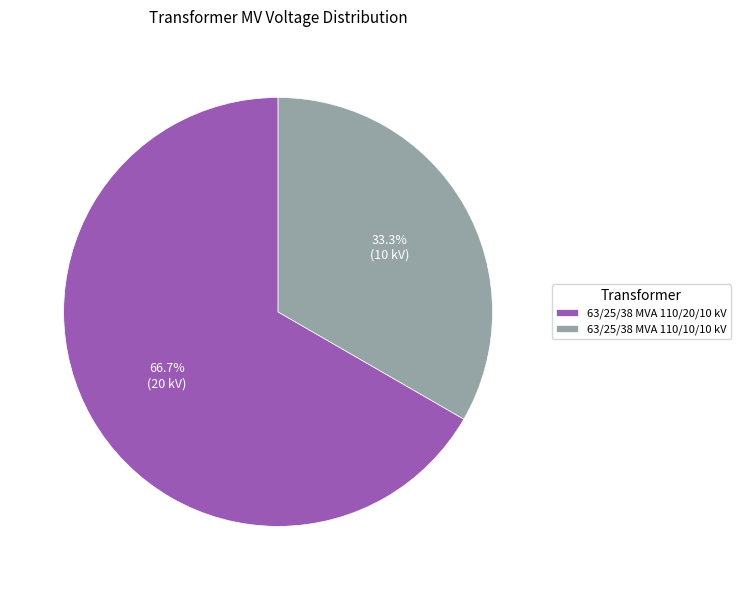

Count the number of slices in the pie.

2